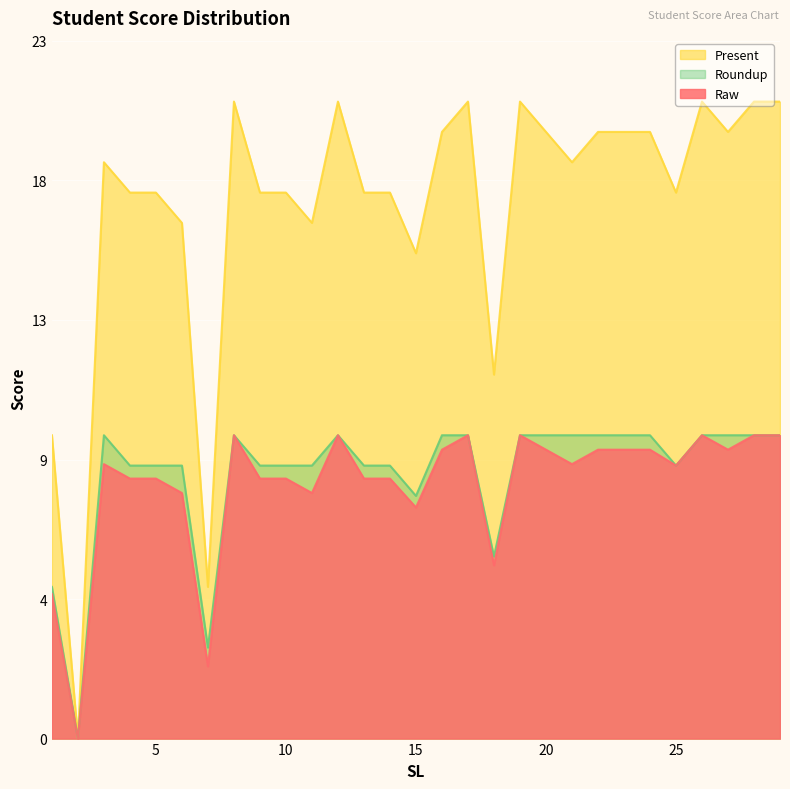

Does the chart display data point markers on the line(s)?

No